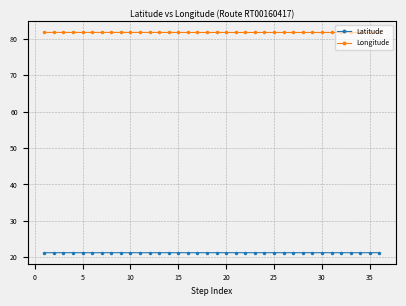

At how many categories does at least one series exceed 40?

36